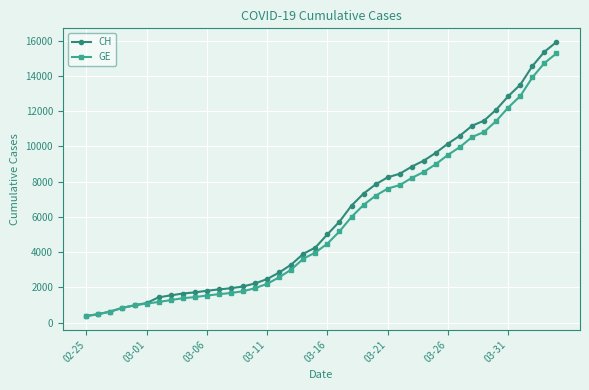

Which series has the largest total across all categories?

CH